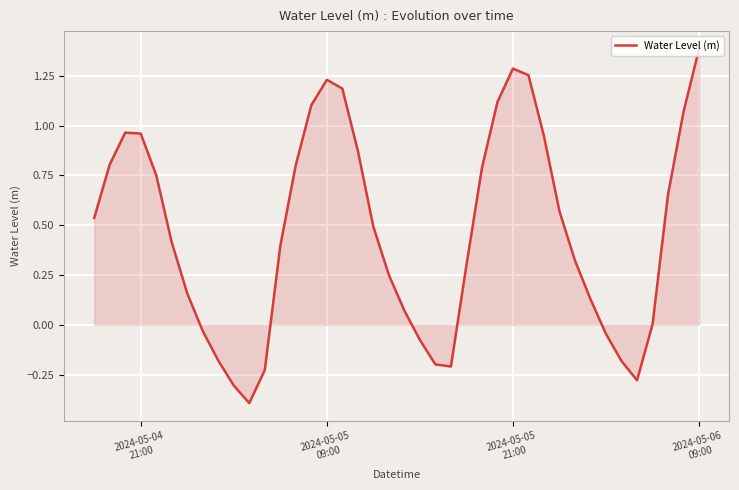

What is the difference between the second highest and minimum values?

1.7